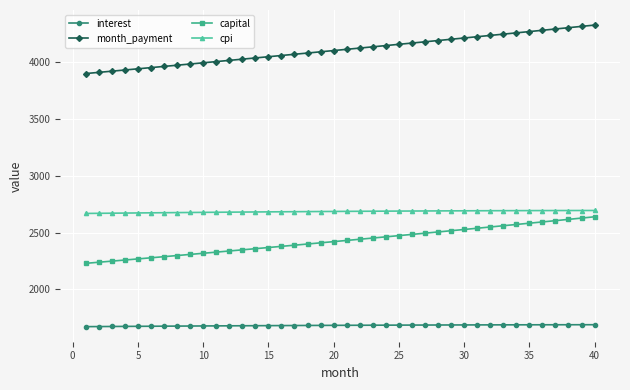

At how many categories does at least one series exceed 3179?

40